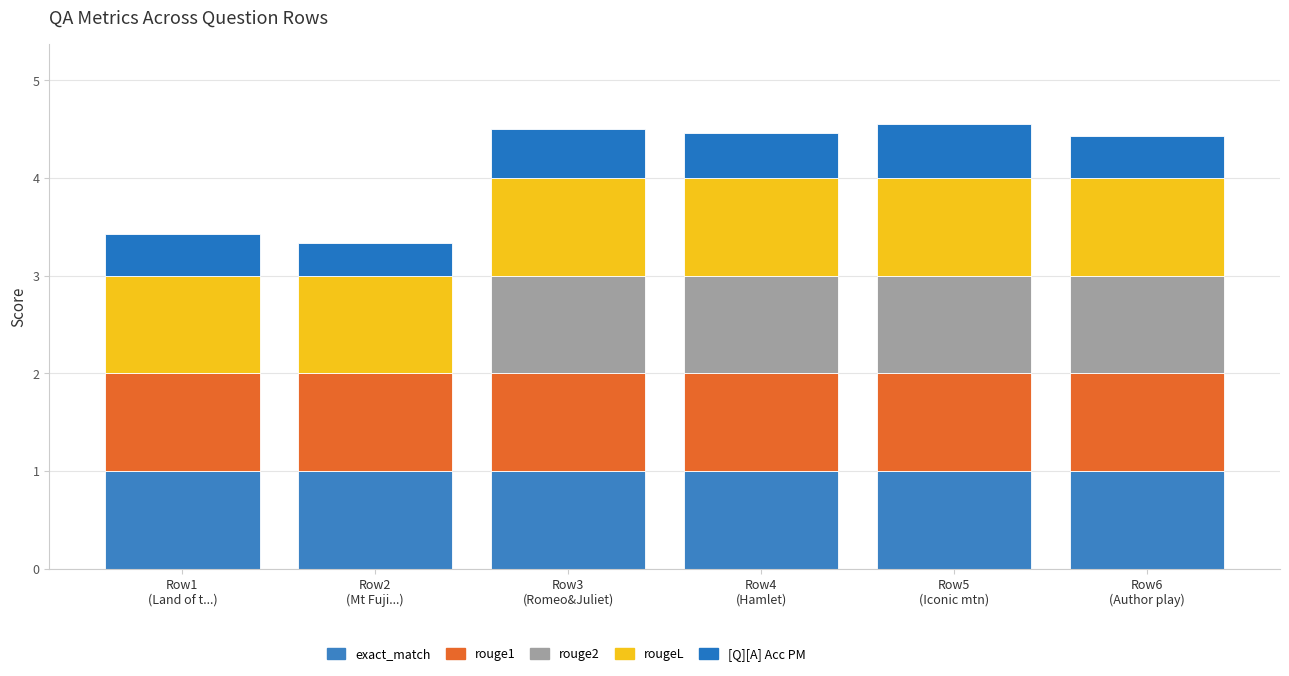

At Row1
(Land of t...), list the series in order from largest to smallest.

exact_match, rouge1, rougeL, [Q][A] Acc PM, rouge2